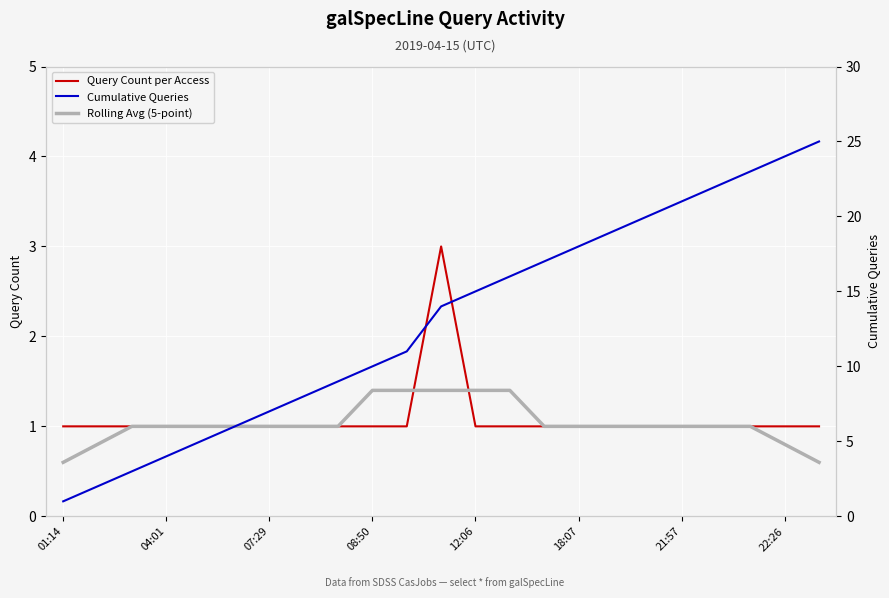

Which category has the highest value in the Cumulative Queries series?

22